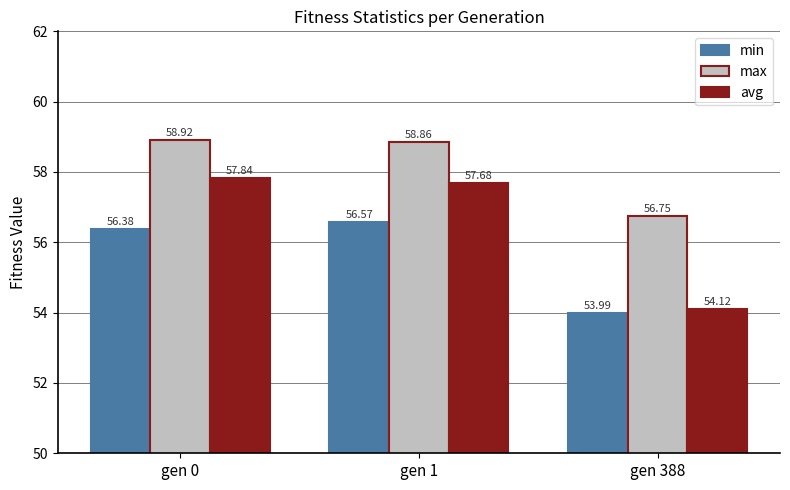

What is the highest value of the min series?

56.6